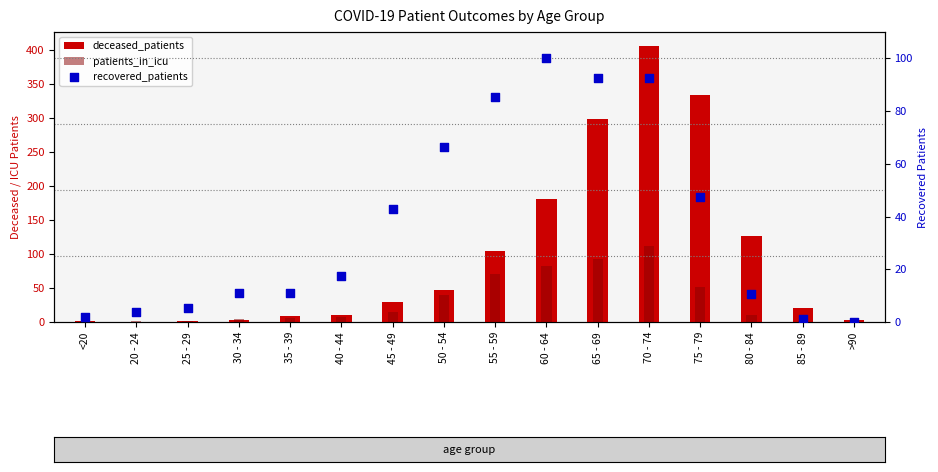

Which series has the largest Y range (max minus min)?

deceased_patients